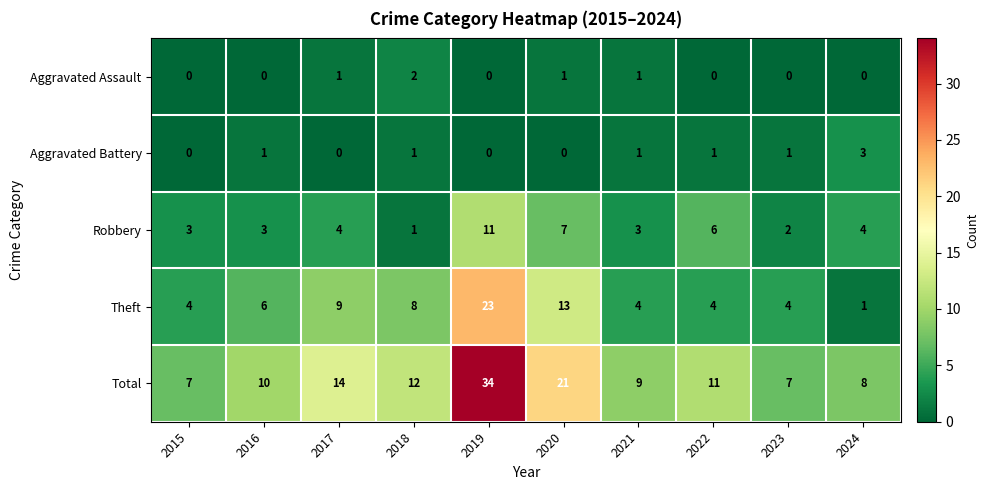

Which series has the widest spread of values?

Total